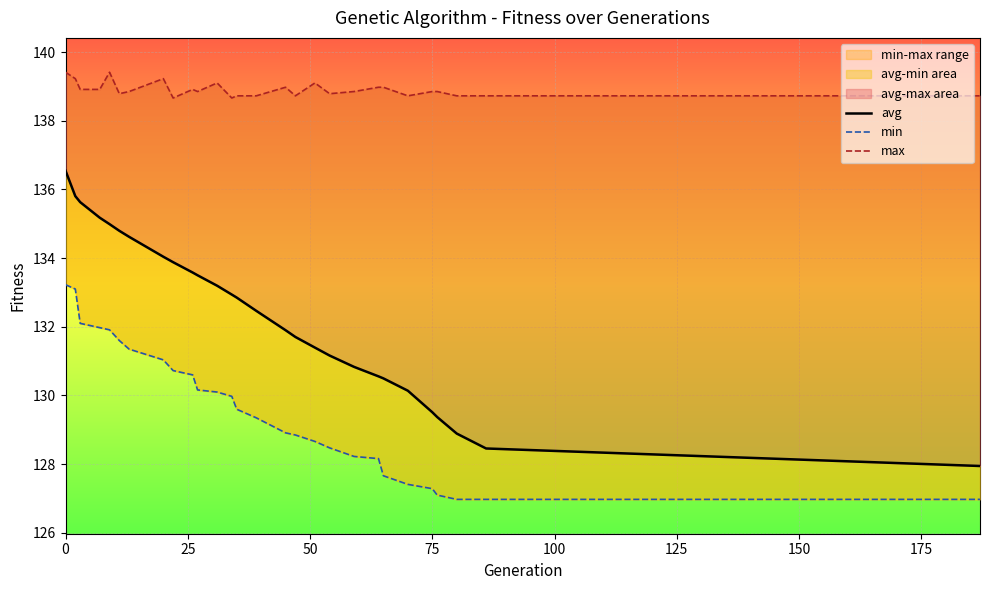

What is the average value of the max series?

138.9